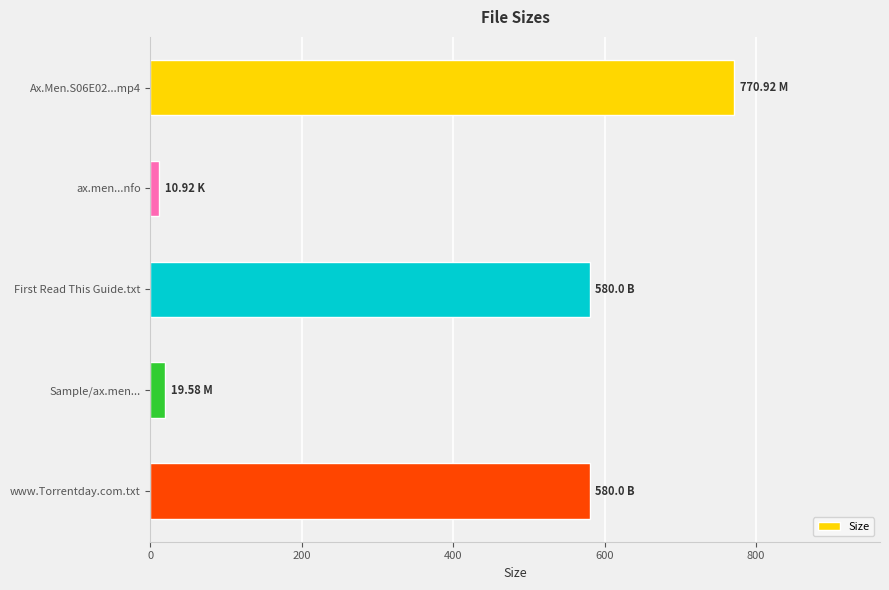

What is the difference between the second highest and minimum values?

569.1